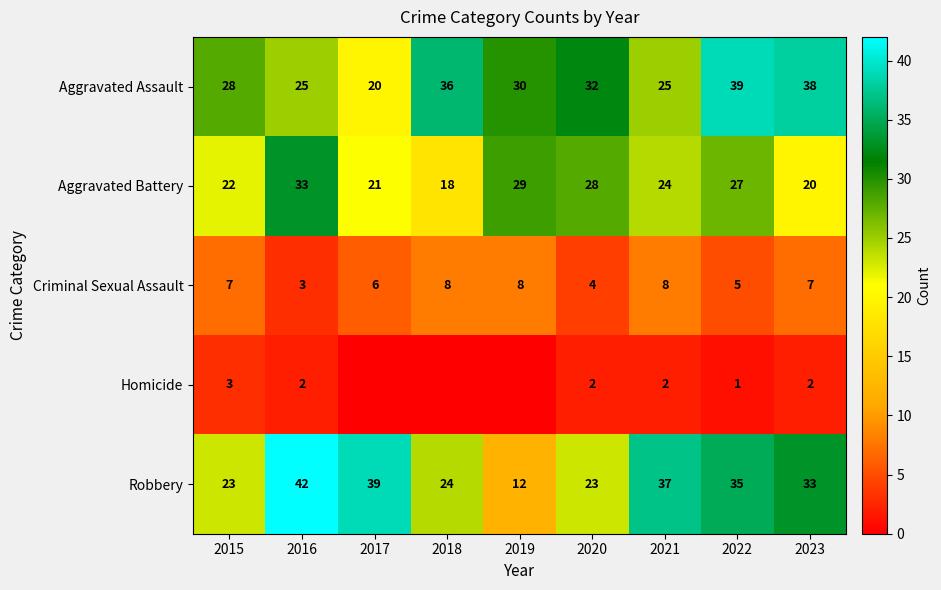

What is the highest value of the Criminal Sexual Assault series?

8